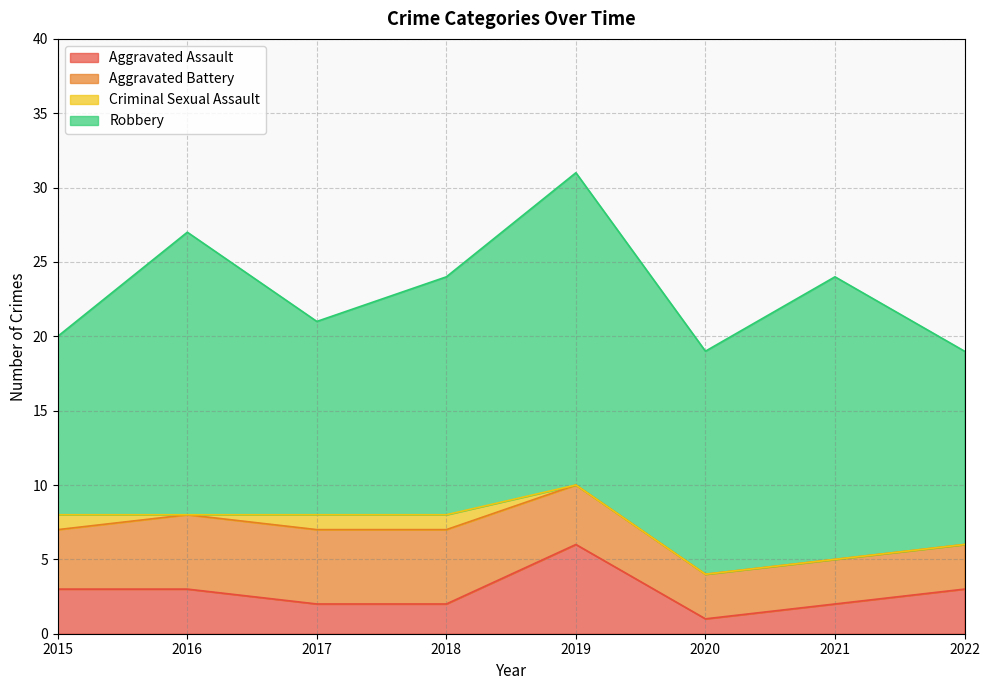

How many interior local peaks does the Robbery series have?

3